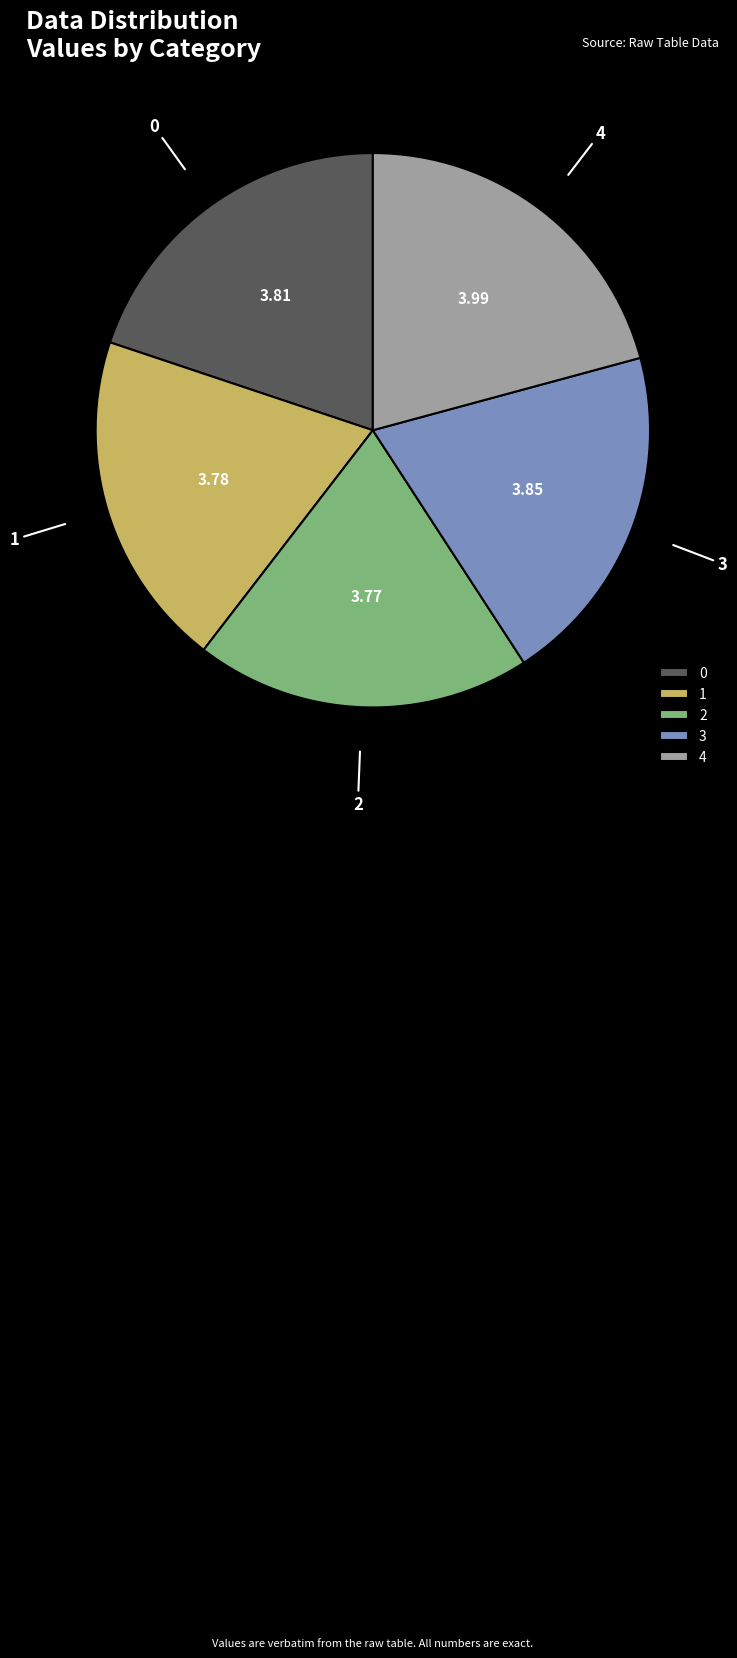

Which category has the biggest portion of the pie?

4